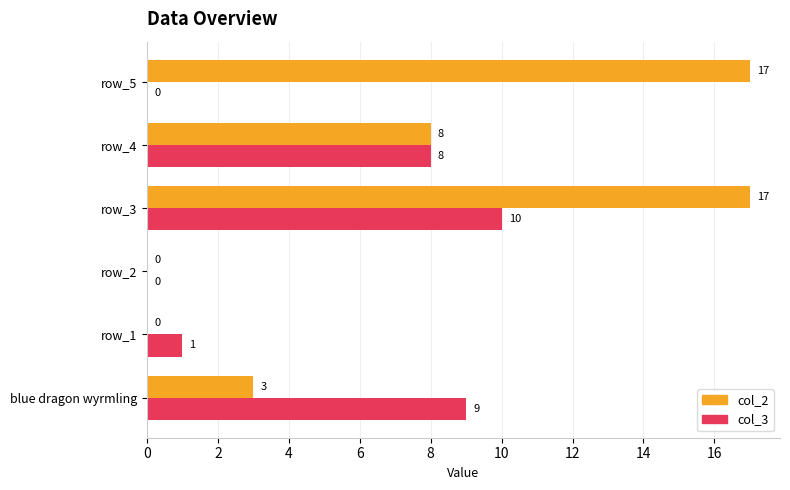

What is the sum of all col_3 values?

28